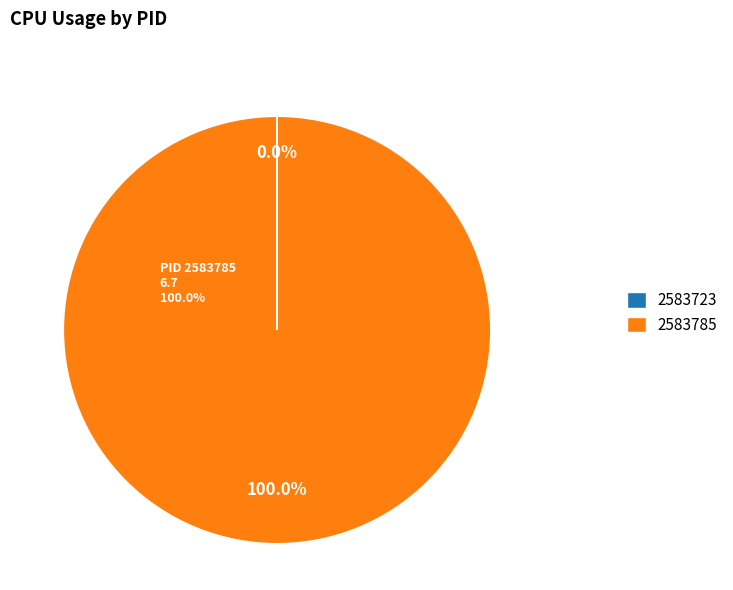

Is there any slice that represents more than half of the pie?

Yes